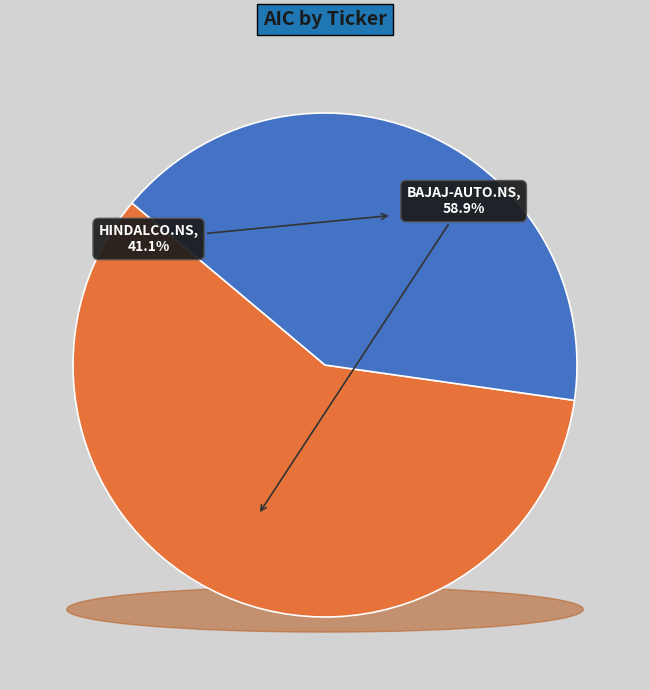

Combined, what portion of the pie is HINDALCO.NS and BAJAJ-AUTO.NS?

100.0%